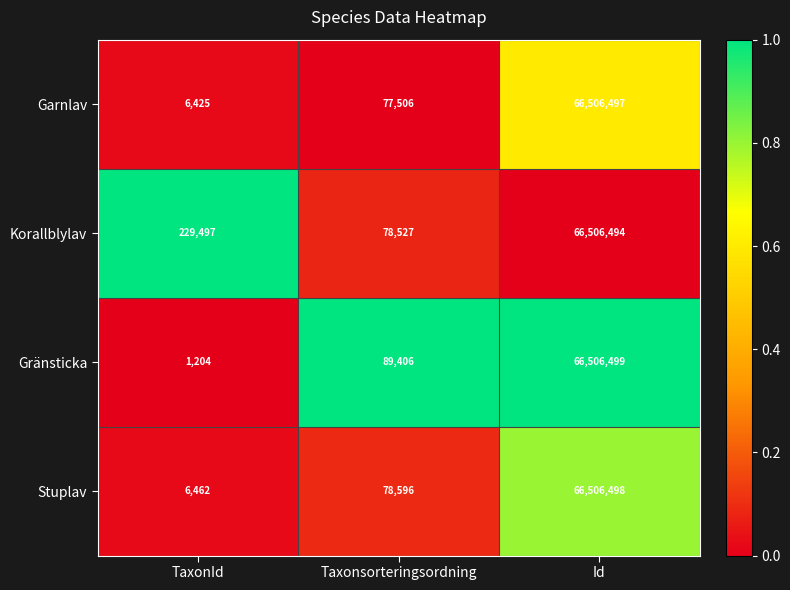

What is the total value across all series at Taxonsorteringsordning?

324035